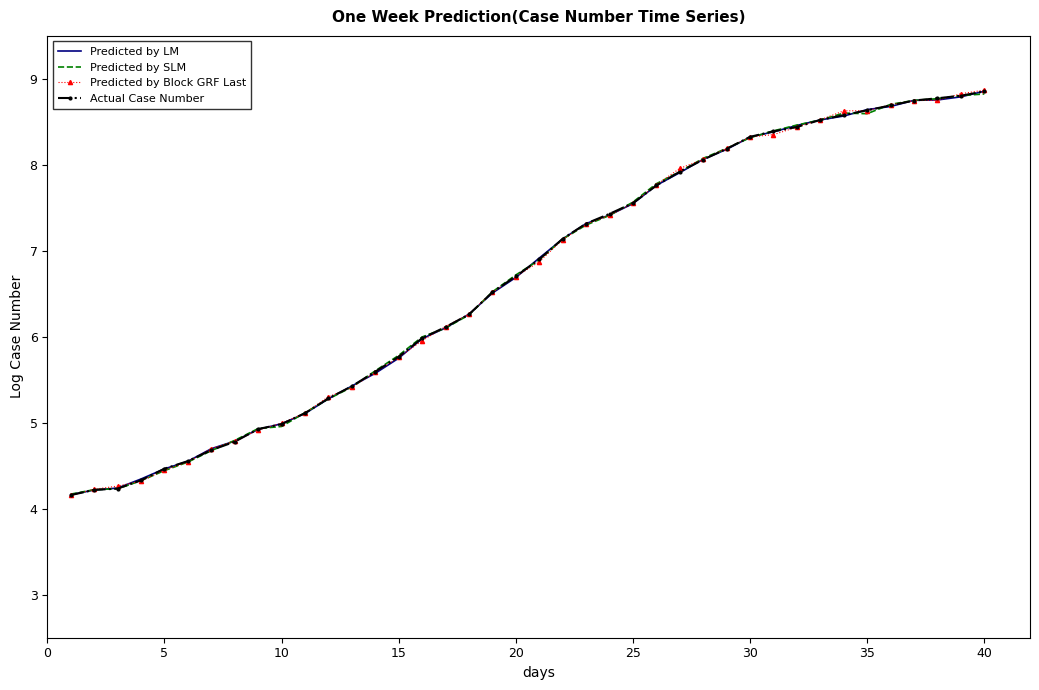

What is the difference between the second highest and minimum values in the Predicted by SLM series?

4.6